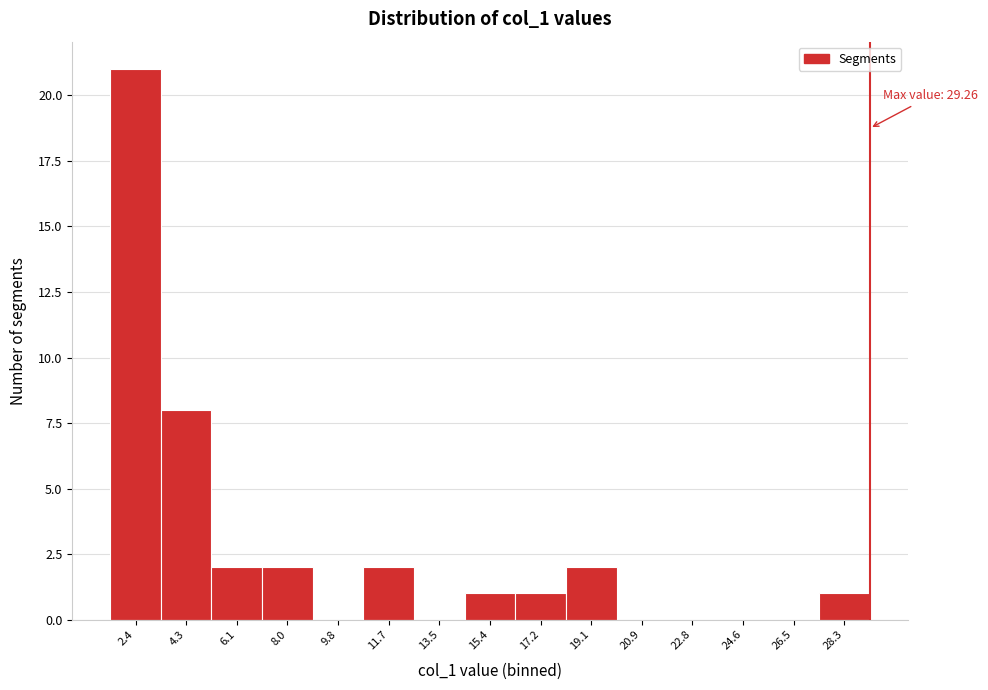

Which range on the x-axis has the tallest bar?

1.4 to 3.4